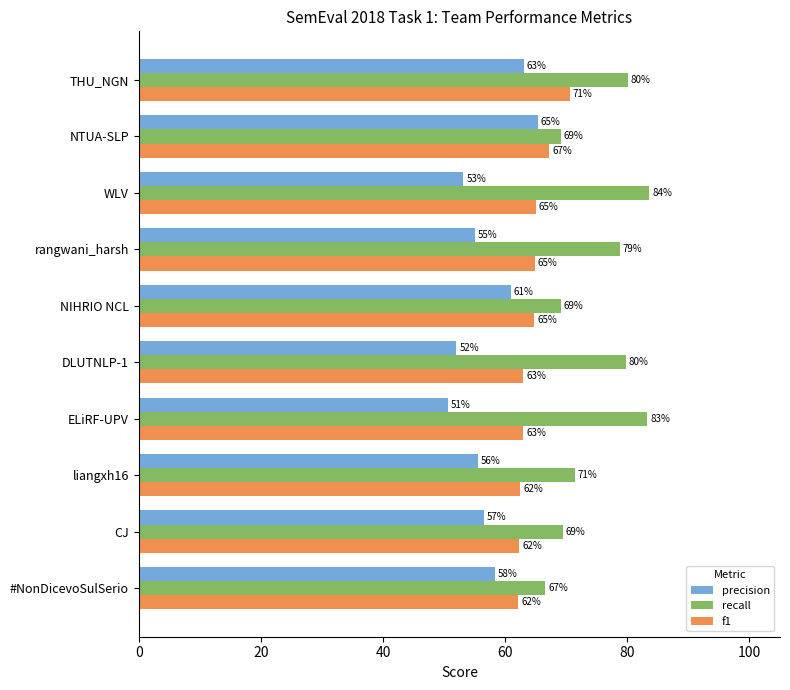

At how many categories does at least one series exceed 56?

10